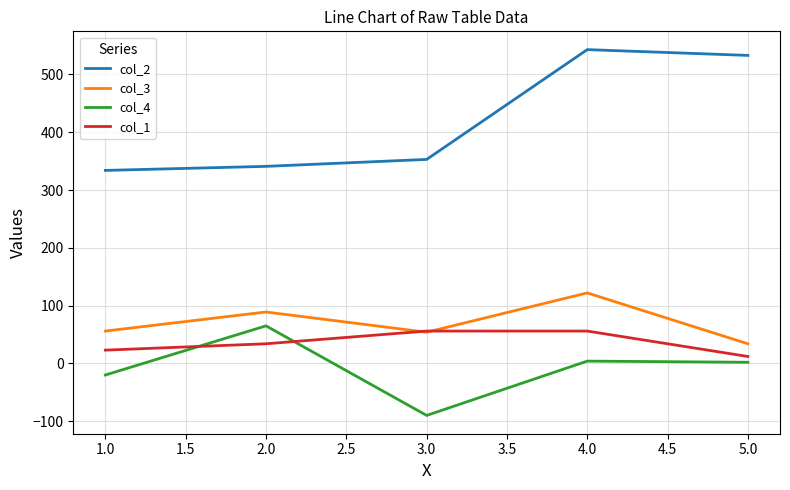

Is the value of col_3 at 2.0 greater than the value of col_2 at 1.0?

No